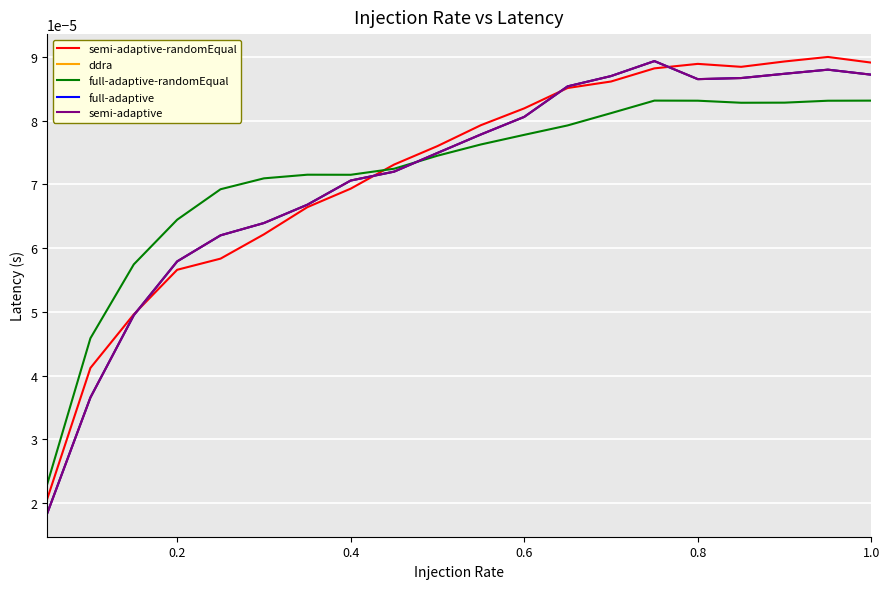

After their last crossing, which series has the higher values: semi-adaptive-randomEqual or full-adaptive-randomEqual?

semi-adaptive-randomEqual